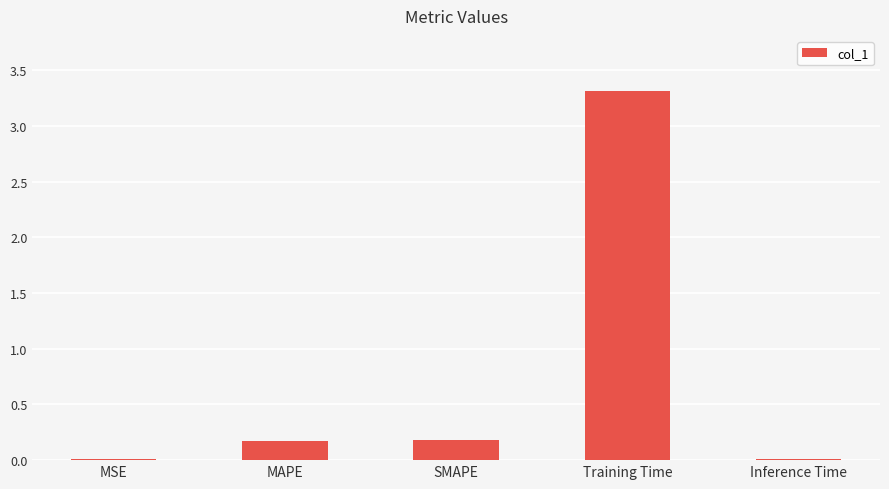

Which has a higher value, Training Time or Inference Time?

Training Time